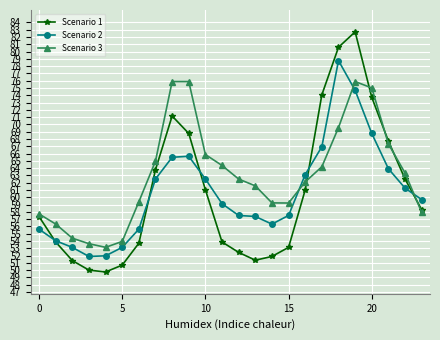

List the series in order of their peak value, highest first.

Scenario 1, Scenario 2, Scenario 3